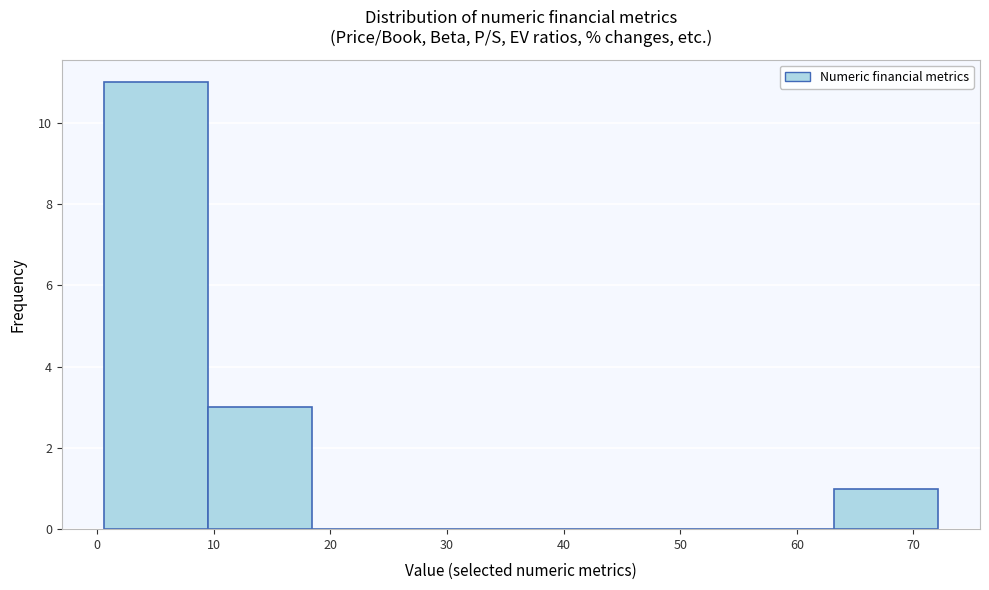

Over which range of the x-axis is the bar tallest?

1 to 9